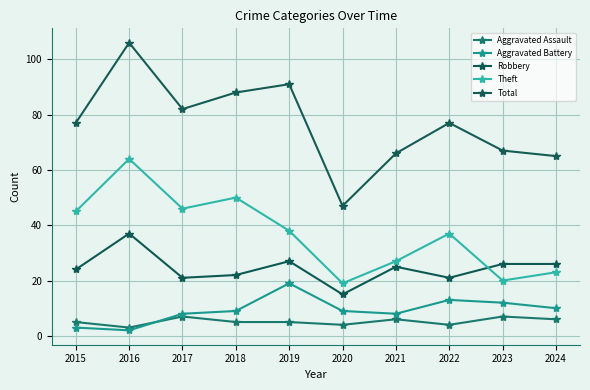

In Aggravated Assault, how many points are higher than both neighbors (excluding endpoints)?

3